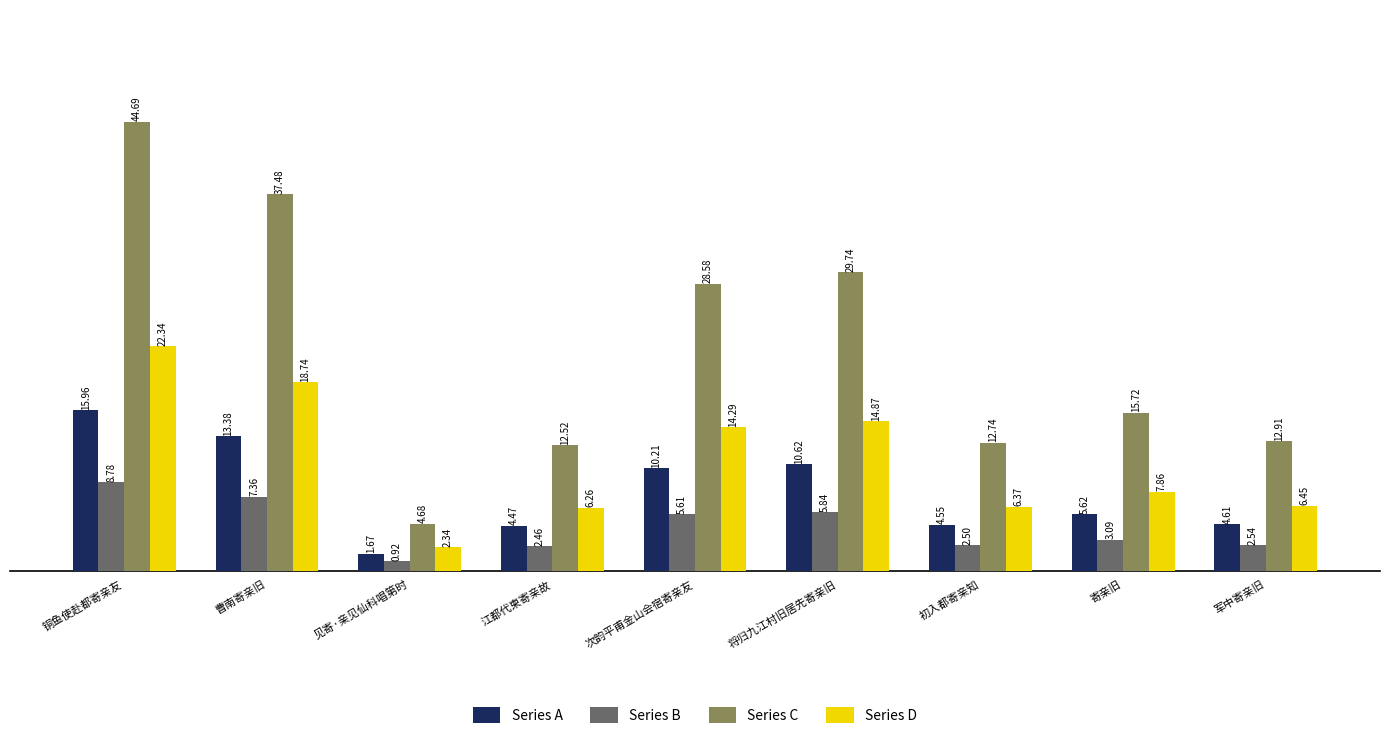

The value of Series B at 见寄·亲见仙科唱第时 is 155543.7. True or false?

False